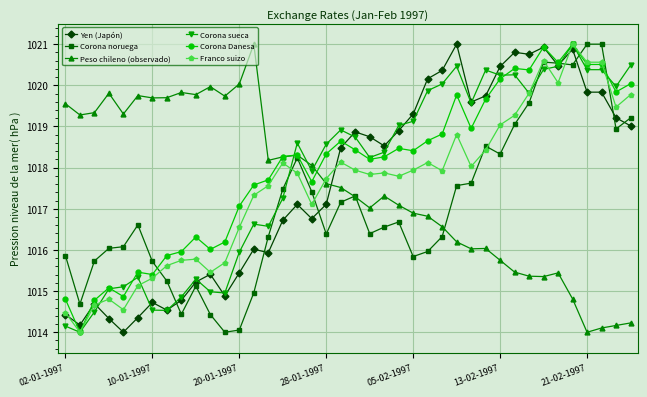

What is the smallest value displayed?

1014.0